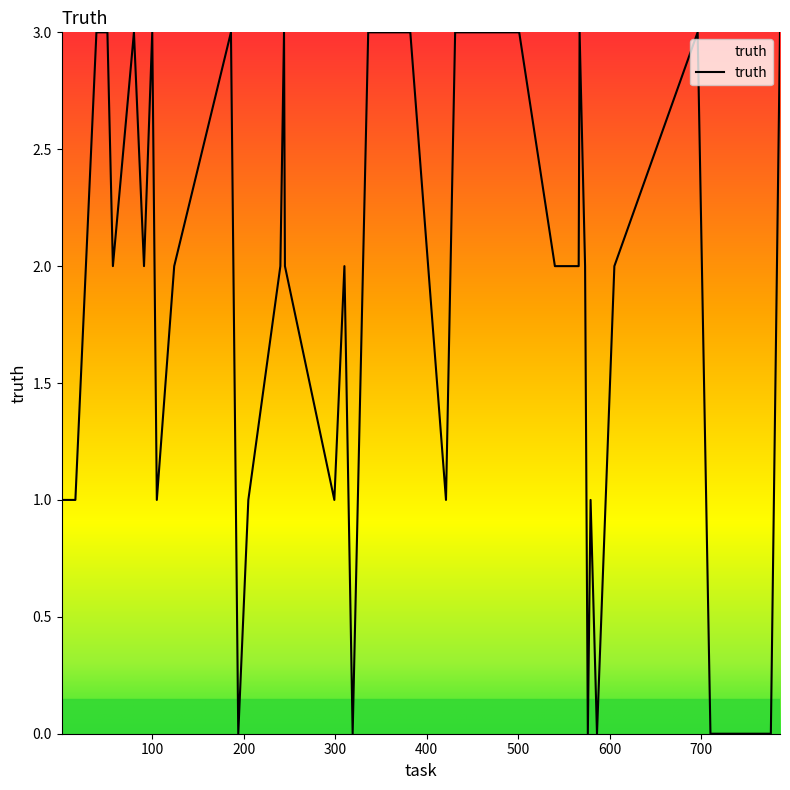

What is the difference between the maximum and minimum values?

3